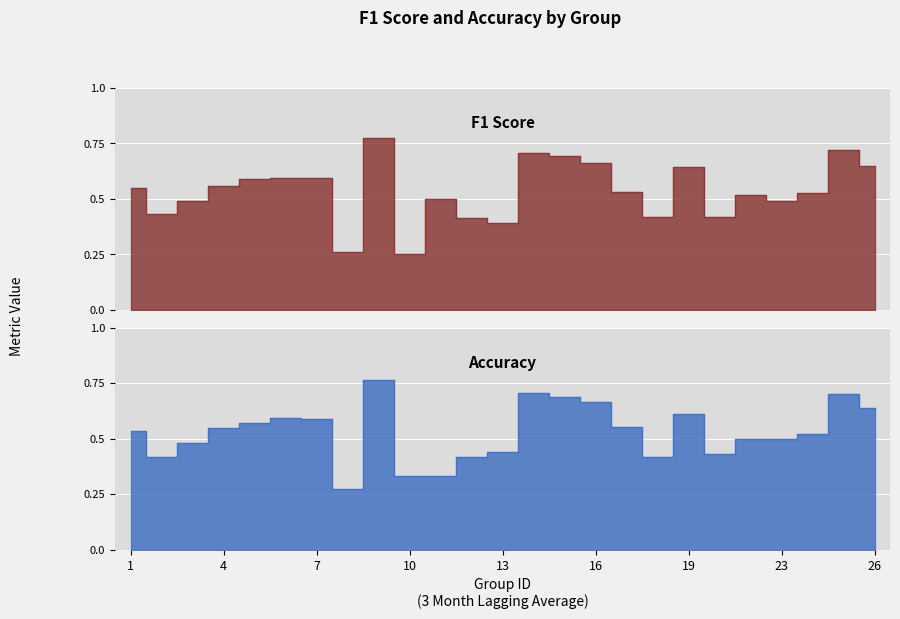

What value does the f1 series have at 18?

0.4